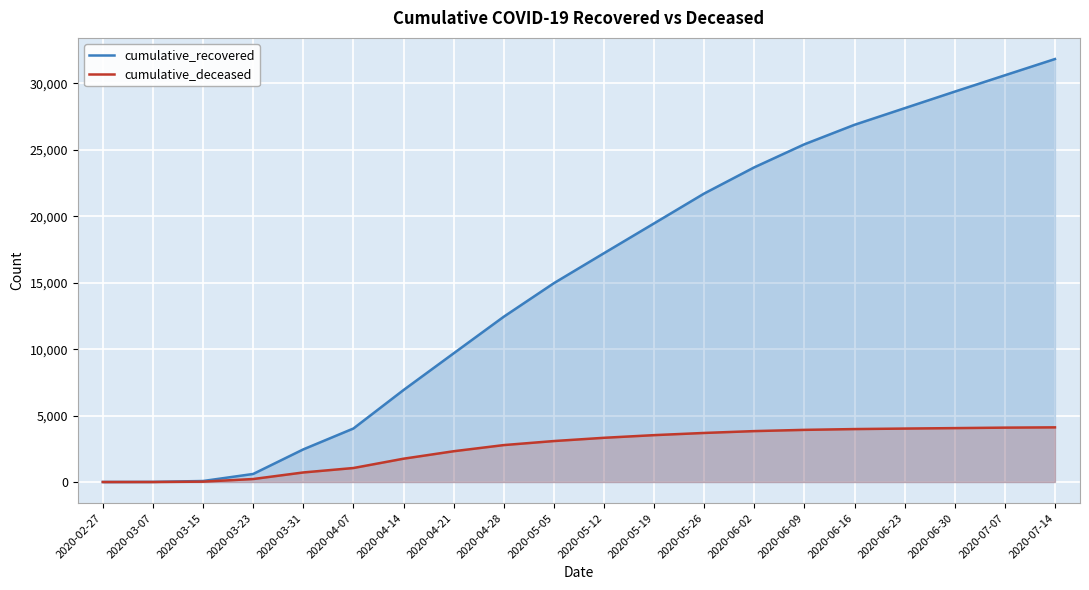

What is the label of the 19th point from the left?

2020-07-07